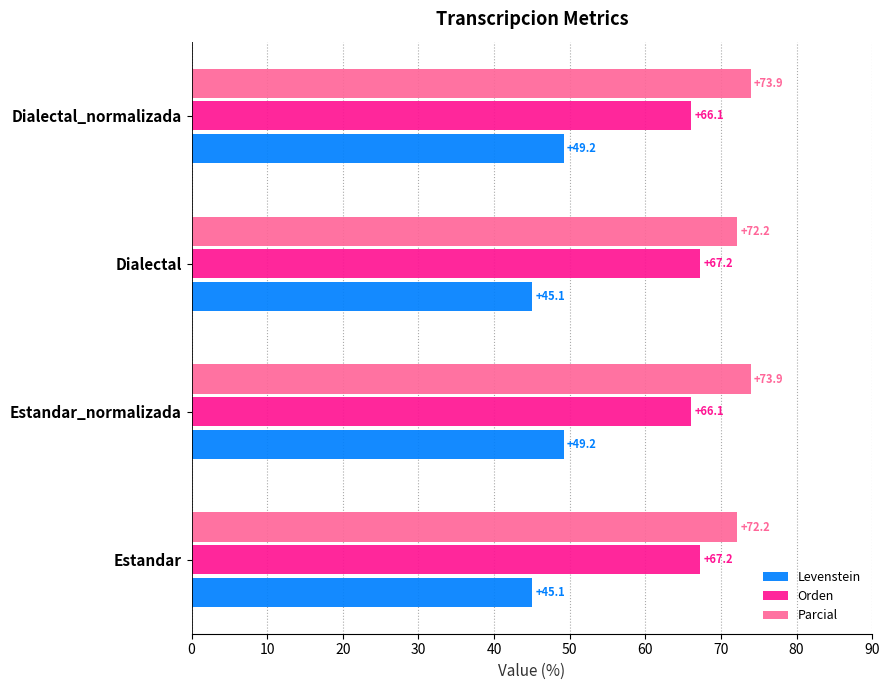

True or false: Parcial has a value of 72.2 at Estandar.

True